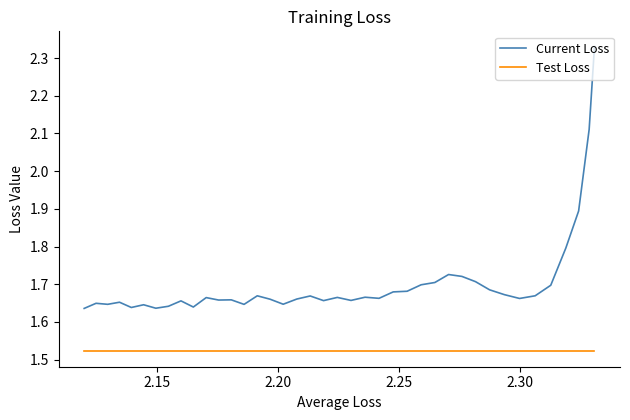

List the series in order of their peak value, lowest first.

Test Loss, Current Loss